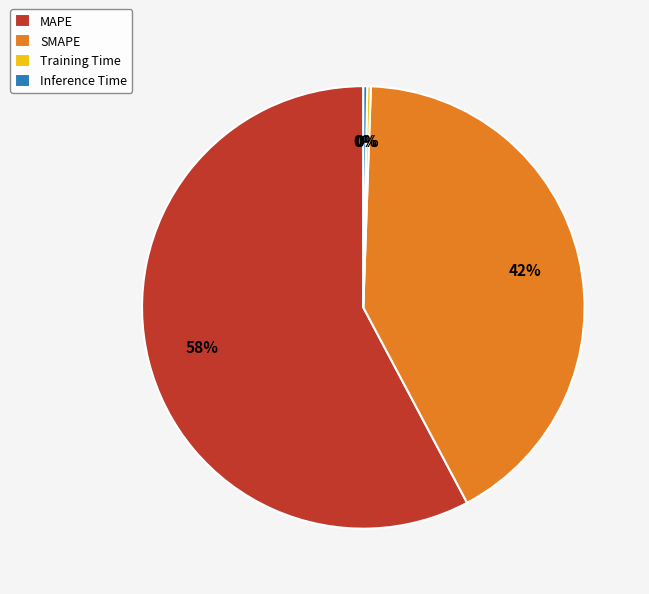

Which slice is the largest?

MAPE